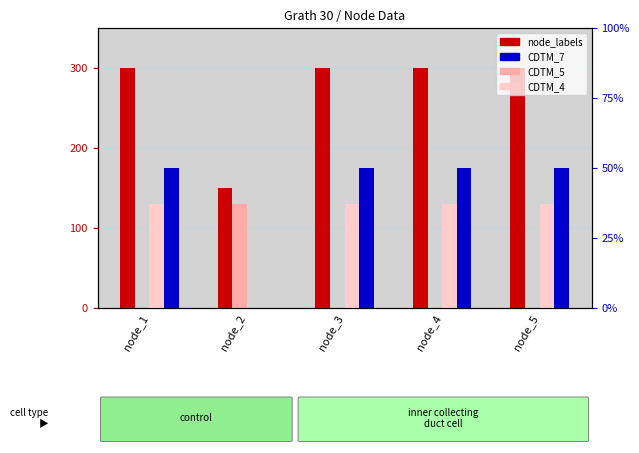

Count the number of data series in this chart.

4